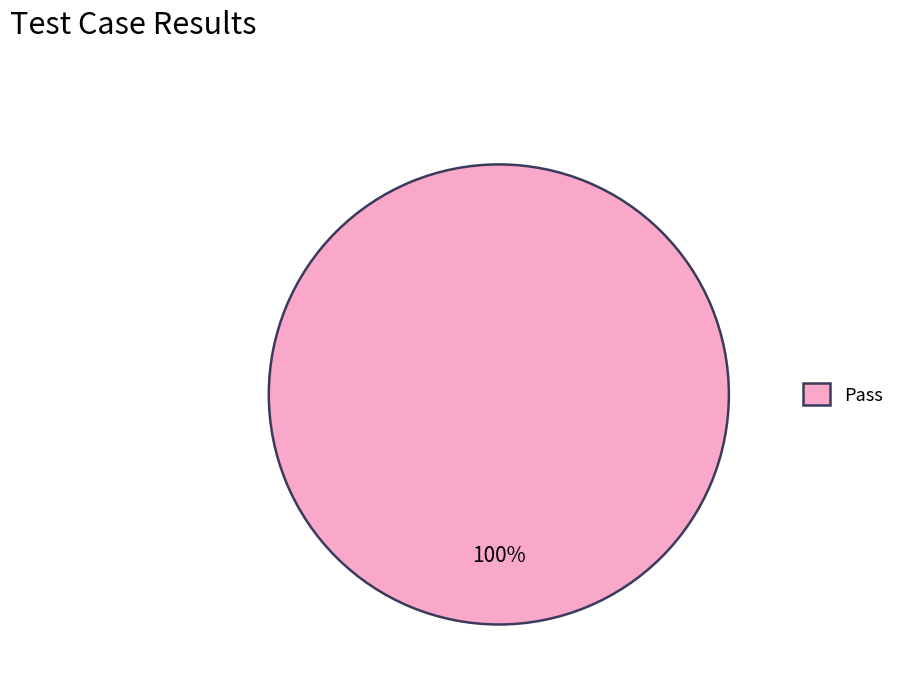

The Pass slice represents 100% of the pie. True or false?

True